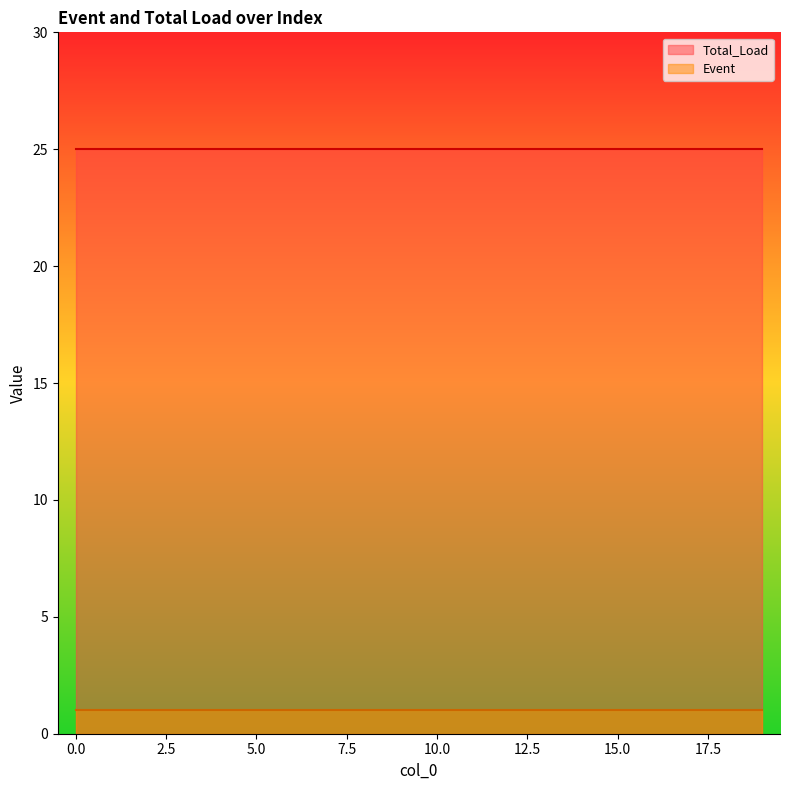

What is the value of the Event point at the 16th from the left?

1